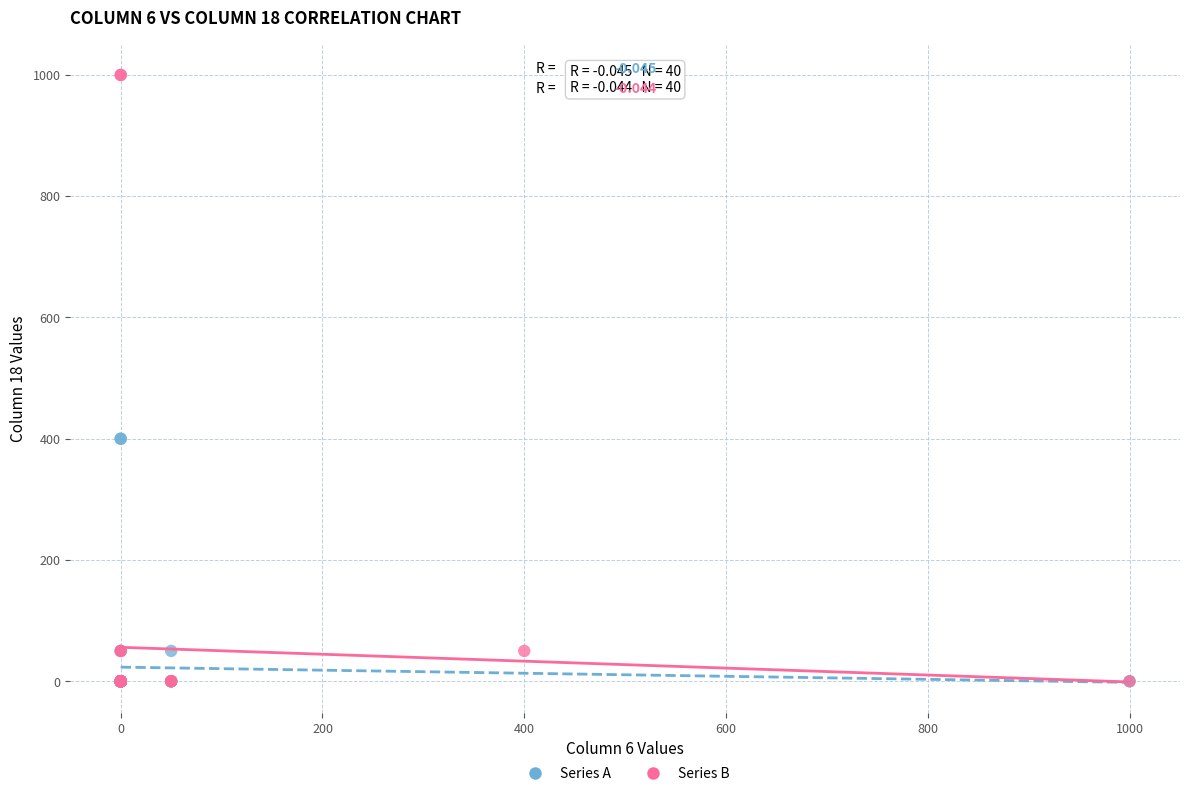

What are all the series names shown in the legend?

Series A, Series B